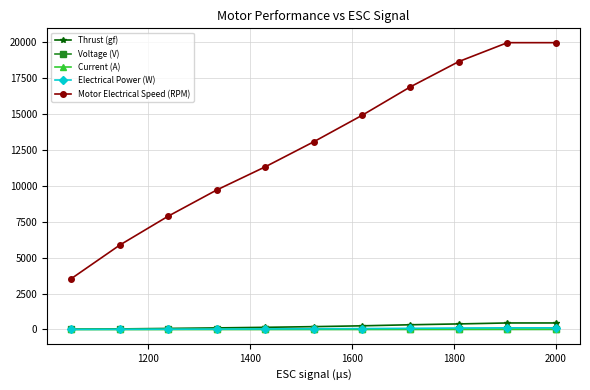

At how many categories does at least one series exceed 14549?

5